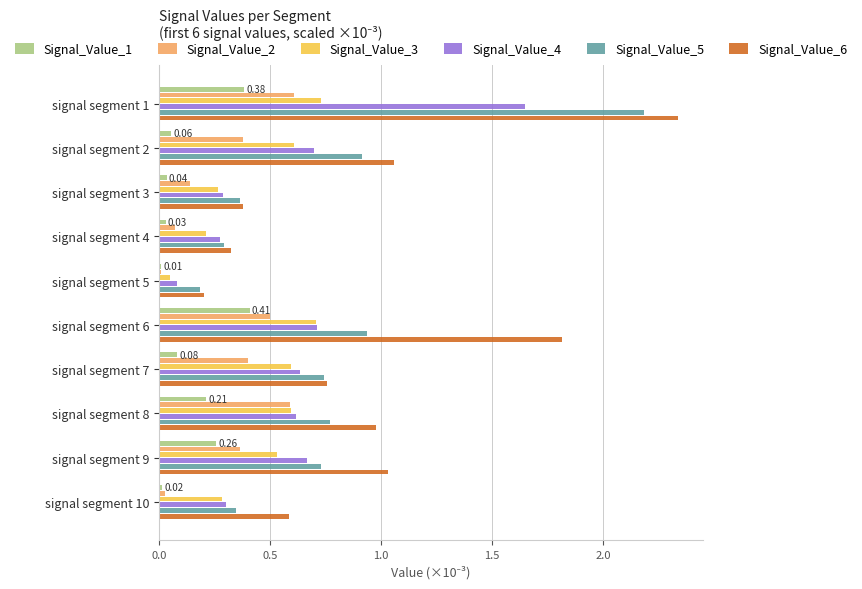

Which series has the largest range (max minus min)?

Signal_Value_6